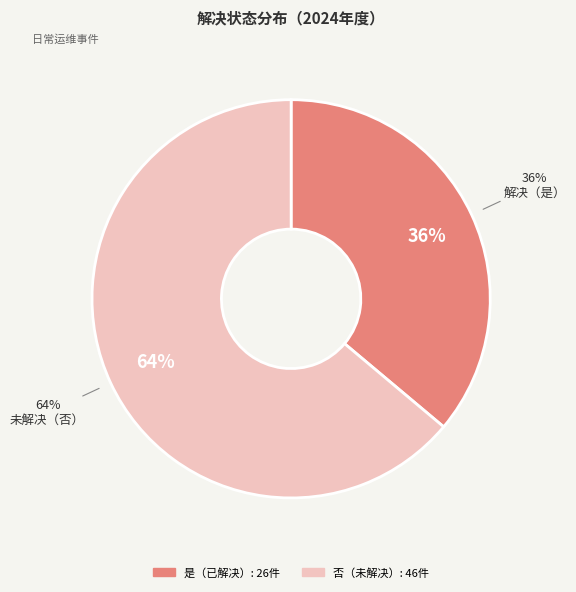

Is it true that 是 is 36% of the pie?

True